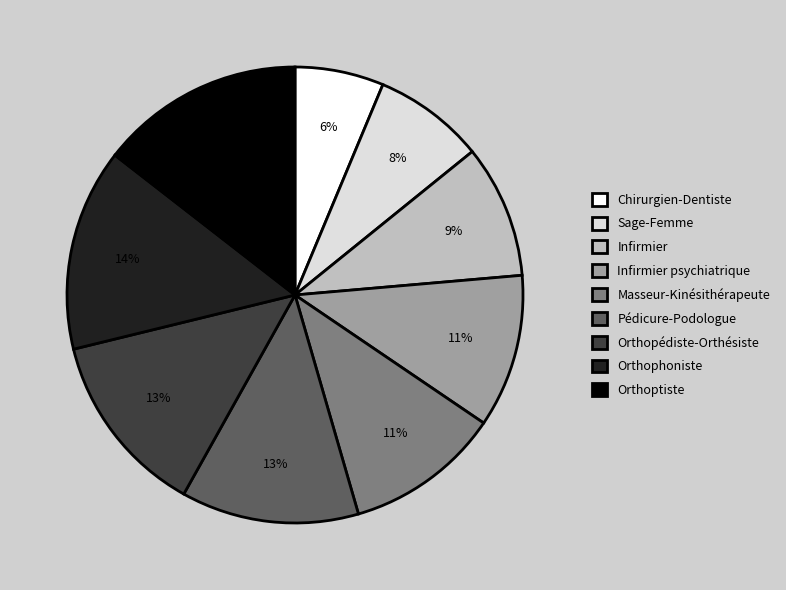

Combined, do Infirmier and Orthopédiste-Orthésiste account for over 50%?

No